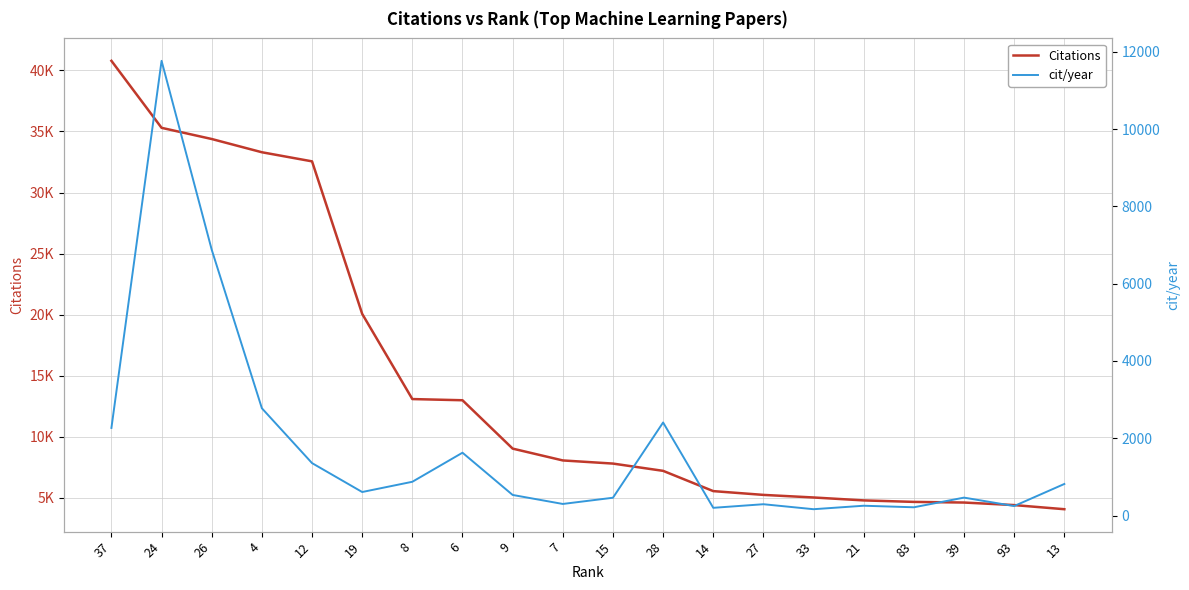

True or false: cit/year has more than 1 points higher than both neighbors.

True